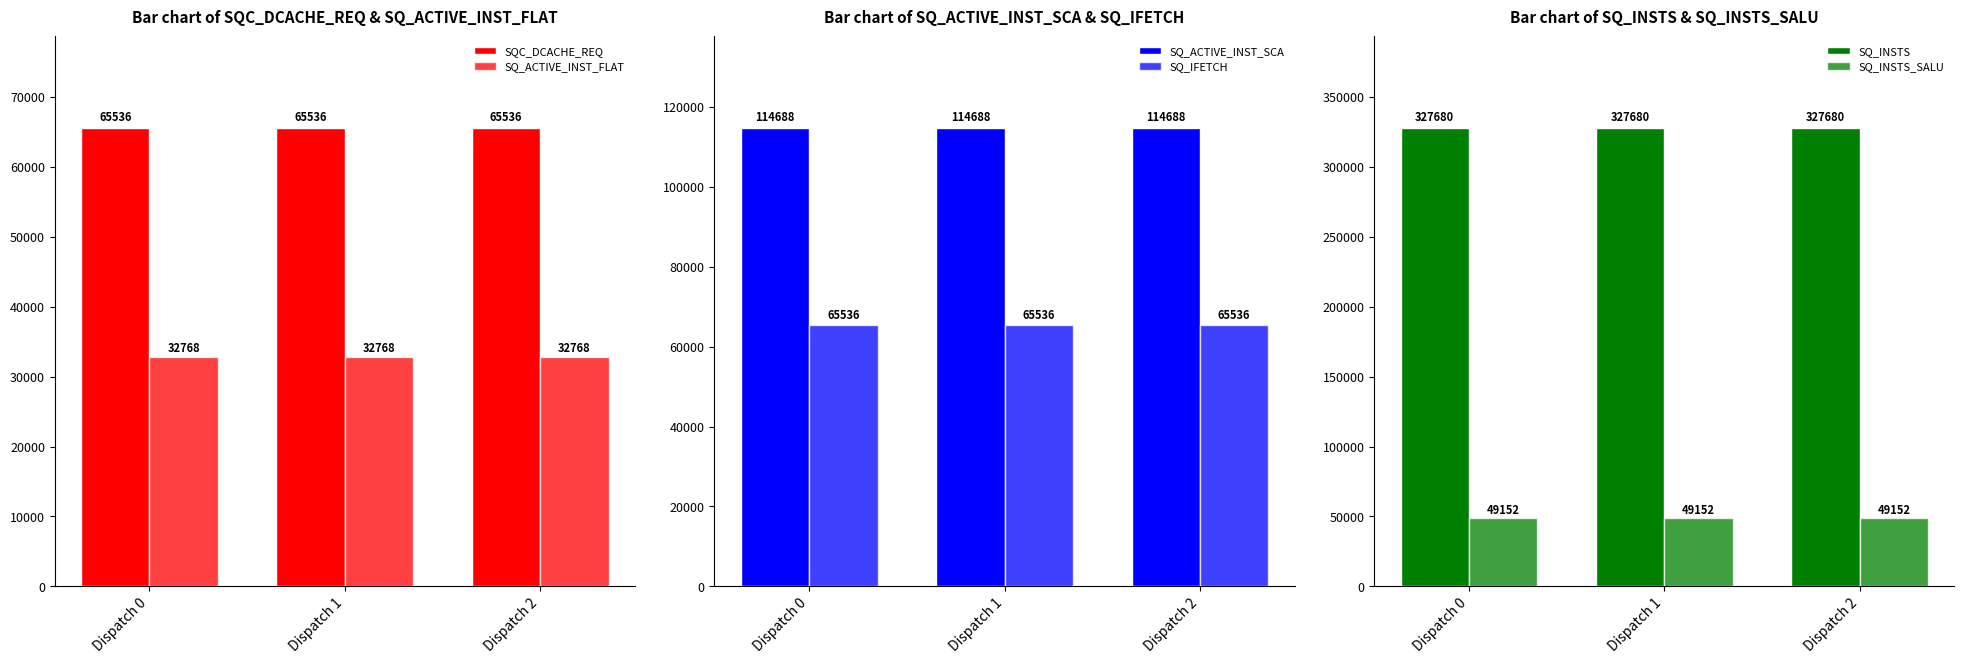

What is the sum of the SQ_INSTS values at Dispatch 0 and Dispatch 2?

655360